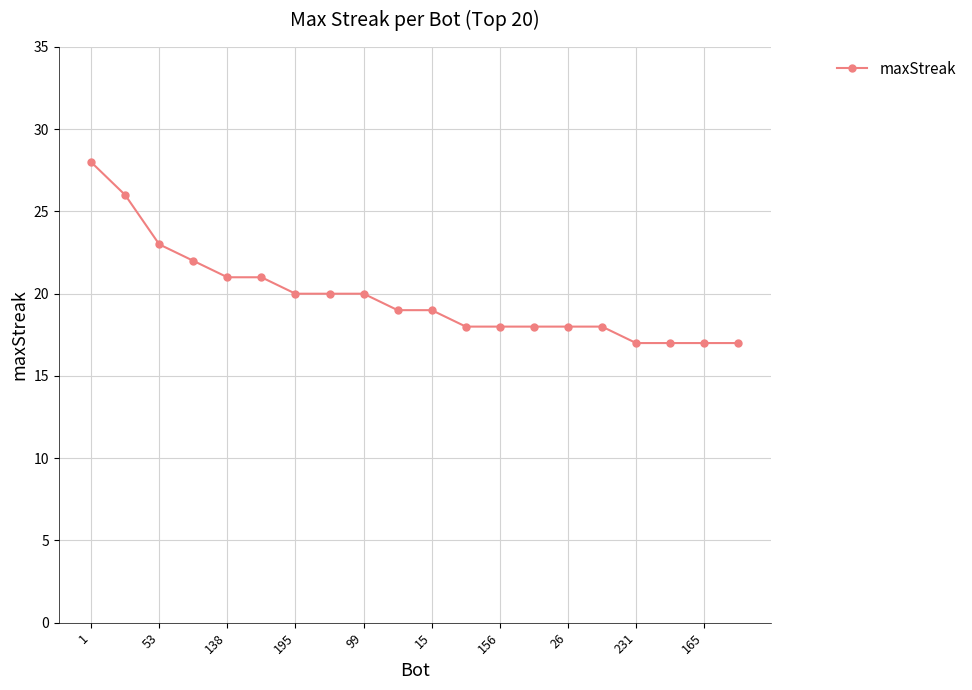

What is the average value?

20